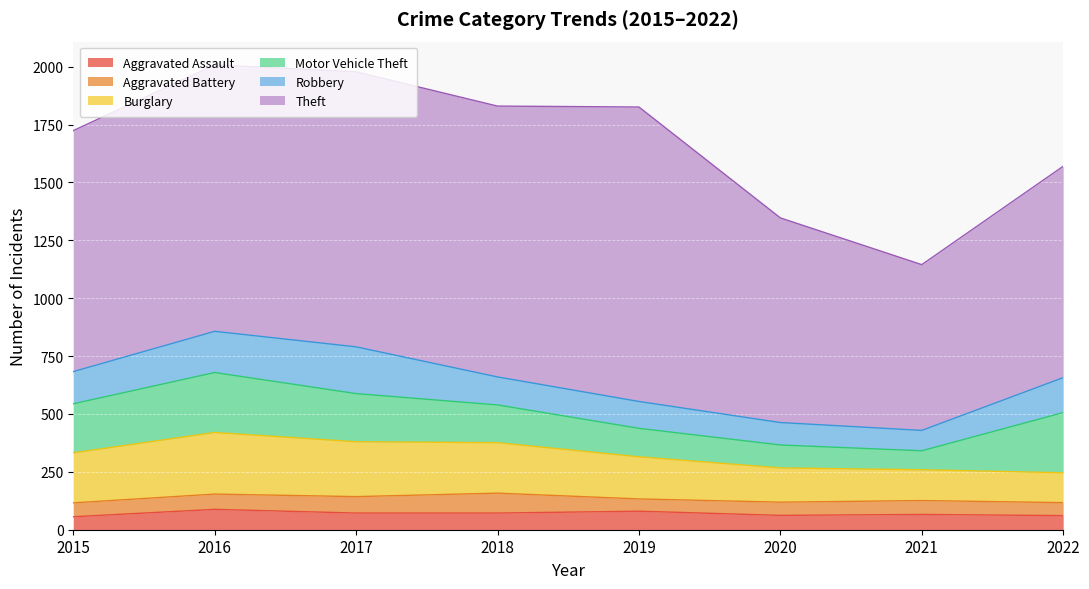

What are all the series names shown in the legend?

Aggravated Assault, Aggravated Battery, Burglary, Motor Vehicle Theft, Robbery, Theft